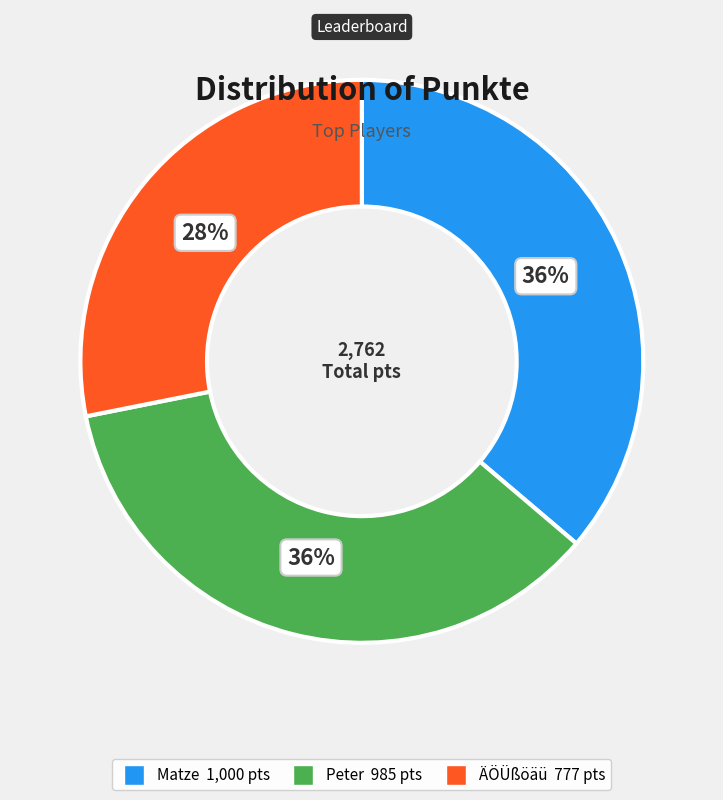

To the nearest percent, what portion does Peter represent?

36%